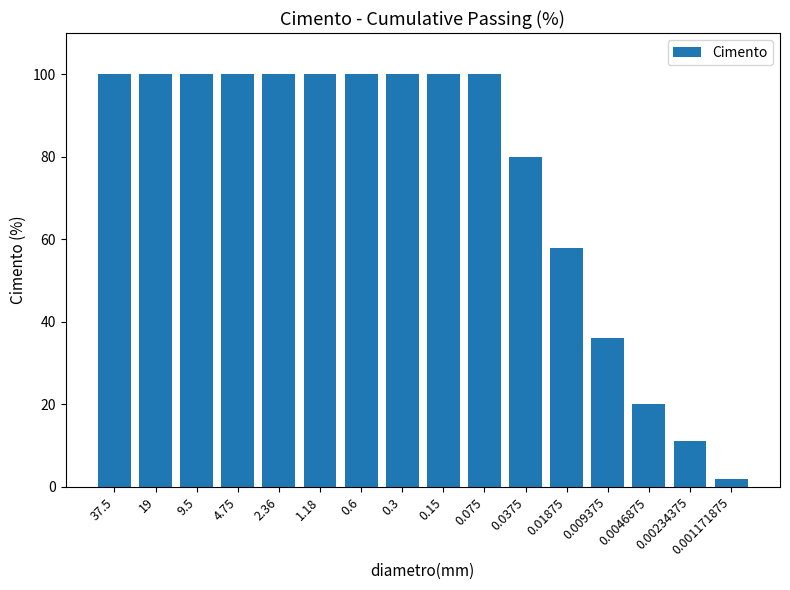

True or false: the data shows 136 at 0.3.

False